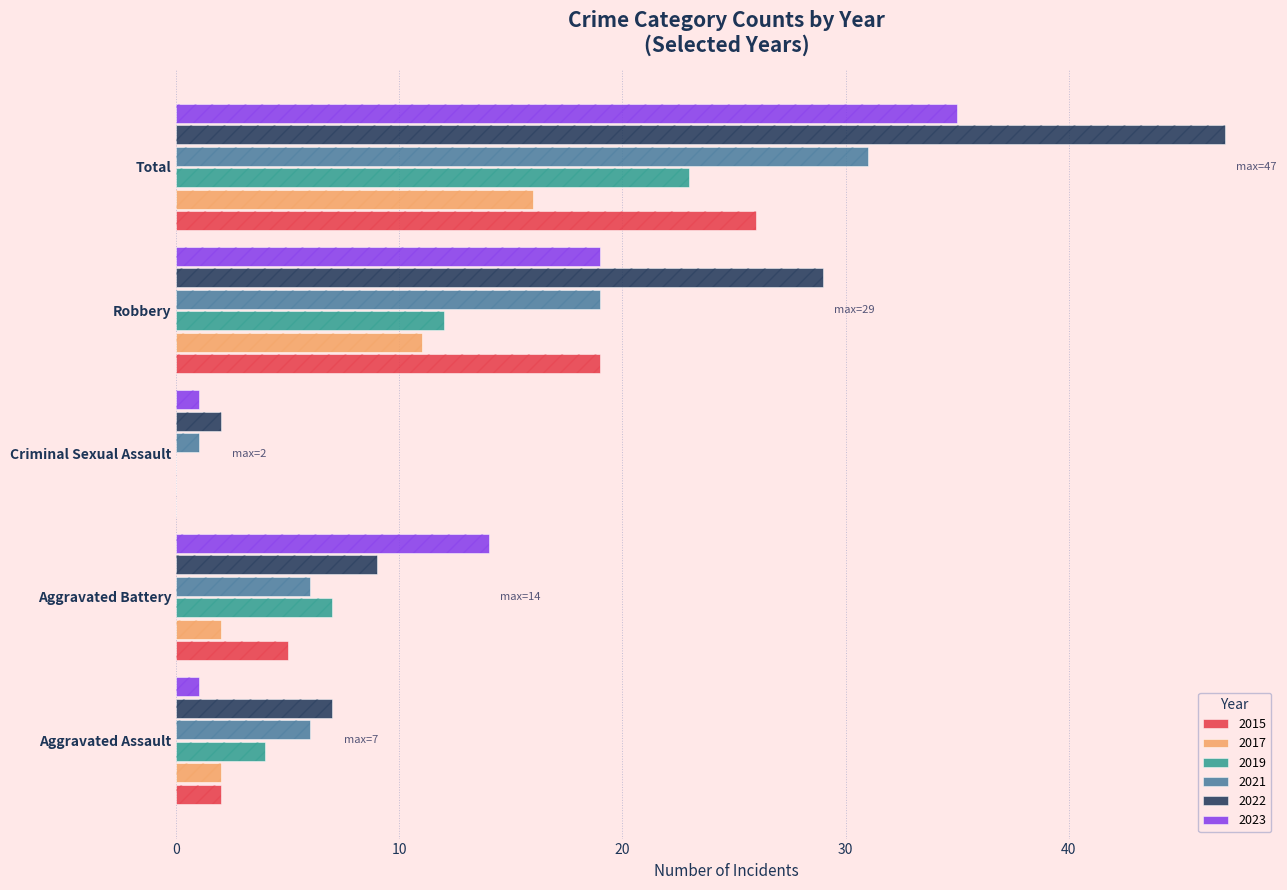

Which category has the lowest value in the 2015 series?

Criminal Sexual Assault